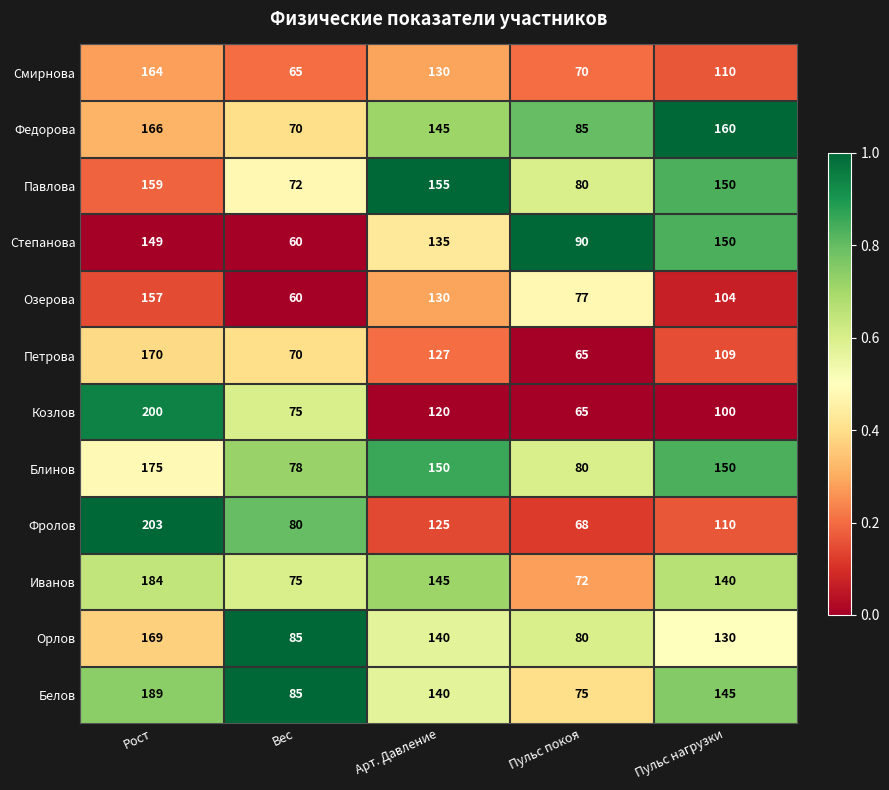

Is it true that Степанова equals 149 at Рост?

True